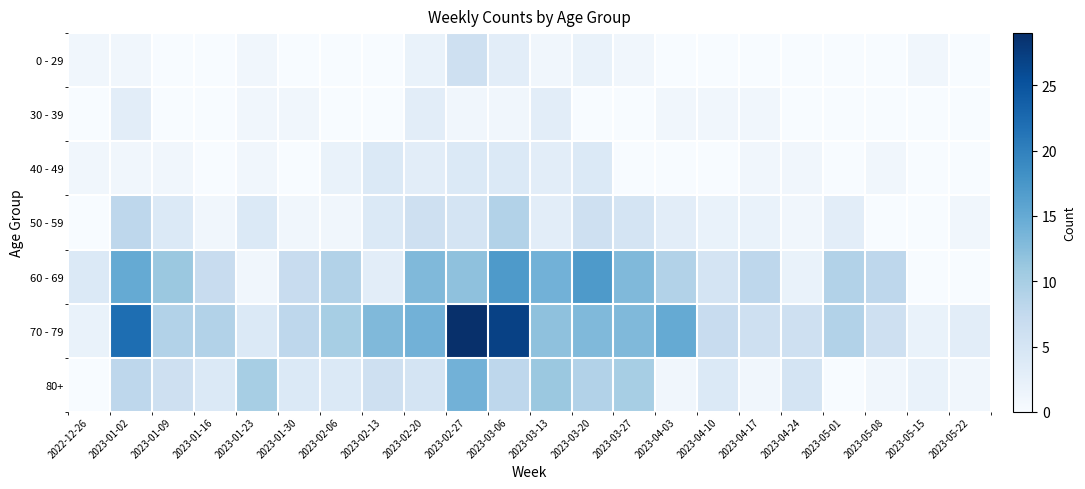

Reading left to right, transcribe all the data shown in this chart.

0 - 29: 2022-12-26=1	2023-01-02=1	2023-01-09=0	2023-01-16=0	2023-01-23=1	2023-01-30=0	2023-02-06=0	2023-02-13=0	2023-02-20=2	2023-02-27=6	2023-03-06=3	2023-03-13=1	2023-03-20=2	2023-03-27=1	2023-04-03=0	2023-04-10=0	2023-04-17=0	2023-04-24=0	2023-05-01=0	2023-05-08=0	2023-05-15=1	2023-05-22=0
30 - 39: 2022-12-26=0	2023-01-02=3	2023-01-09=0	2023-01-16=0	2023-01-23=1	2023-01-30=1	2023-02-06=0	2023-02-13=0	2023-02-20=3	2023-02-27=1	2023-03-06=1	2023-03-13=3	2023-03-20=0	2023-03-27=0	2023-04-03=1	2023-04-10=1	2023-04-17=1	2023-04-24=0	2023-05-01=0	2023-05-08=0	2023-05-15=0	2023-05-22=0
40 - 49: 2022-12-26=1	2023-01-02=1	2023-01-09=1	2023-01-16=0	2023-01-23=1	2023-01-30=0	2023-02-06=2	2023-02-13=4	2023-02-20=3	2023-02-27=4	2023-03-06=4	2023-03-13=3	2023-03-20=4	2023-03-27=0	2023-04-03=0	2023-04-10=0	2023-04-17=1	2023-04-24=1	2023-05-01=0	2023-05-08=1	2023-05-15=0	2023-05-22=0
50 - 59: 2022-12-26=0	2023-01-02=8	2023-01-09=4	2023-01-16=1	2023-01-23=4	2023-01-30=1	2023-02-06=1	2023-02-13=4	2023-02-20=6	2023-02-27=5	2023-03-06=9	2023-03-13=3	2023-03-20=6	2023-03-27=5	2023-04-03=3	2023-04-10=2	2023-04-17=2	2023-04-24=1	2023-05-01=3	2023-05-08=0	2023-05-15=0	2023-05-22=1
60 - 69: 2022-12-26=4	2023-01-02=15	2023-01-09=11	2023-01-16=7	2023-01-23=1	2023-01-30=7	2023-02-06=9	2023-02-13=3	2023-02-20=13	2023-02-27=12	2023-03-06=17	2023-03-13=14	2023-03-20=17	2023-03-27=13	2023-04-03=9	2023-04-10=5	2023-04-17=8	2023-04-24=2	2023-05-01=9	2023-05-08=8	2023-05-15=0	2023-05-22=0
70 - 79: 2022-12-26=2	2023-01-02=22	2023-01-09=9	2023-01-16=9	2023-01-23=4	2023-01-30=8	2023-02-06=10	2023-02-13=13	2023-02-20=14	2023-02-27=29	2023-03-06=27	2023-03-13=12	2023-03-20=13	2023-03-27=13	2023-04-03=15	2023-04-10=7	2023-04-17=6	2023-04-24=6	2023-05-01=9	2023-05-08=6	2023-05-15=2	2023-05-22=3
80+: 2022-12-26=0	2023-01-02=8	2023-01-09=6	2023-01-16=4	2023-01-23=10	2023-01-30=4	2023-02-06=4	2023-02-13=6	2023-02-20=5	2023-02-27=14	2023-03-06=8	2023-03-13=11	2023-03-20=9	2023-03-27=10	2023-04-03=1	2023-04-10=4	2023-04-17=1	2023-04-24=5	2023-05-01=0	2023-05-08=1	2023-05-15=2	2023-05-22=1